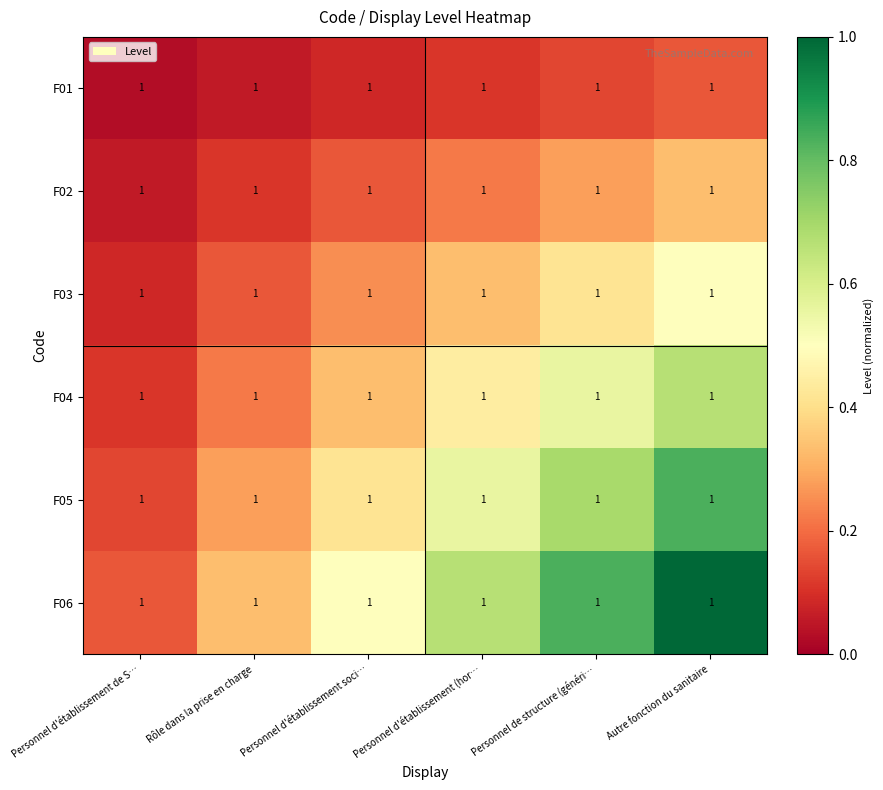

Which series has the widest spread of values?

F06